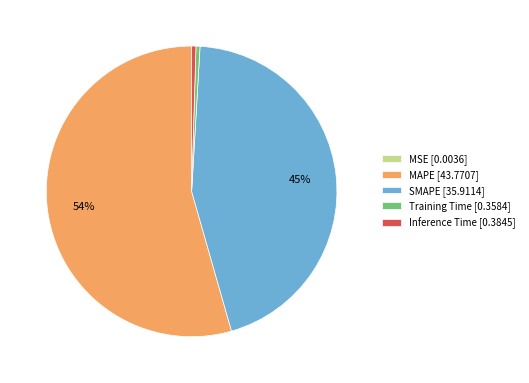

Is there a majority slice in this chart?

Yes